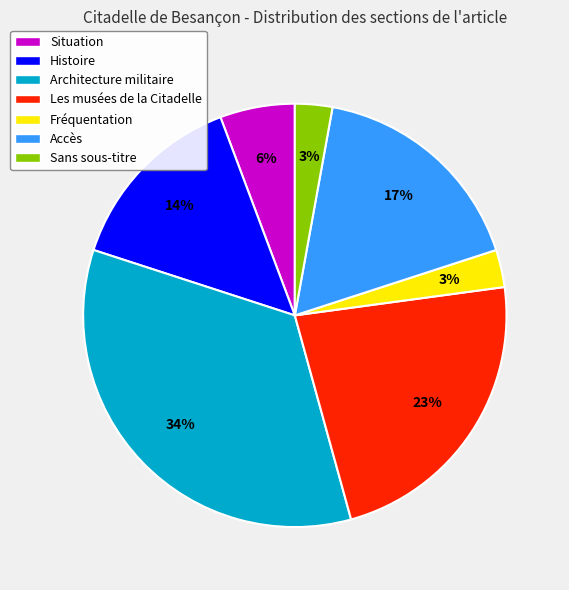

What is the largest slice in the pie chart?

Architecture militaire